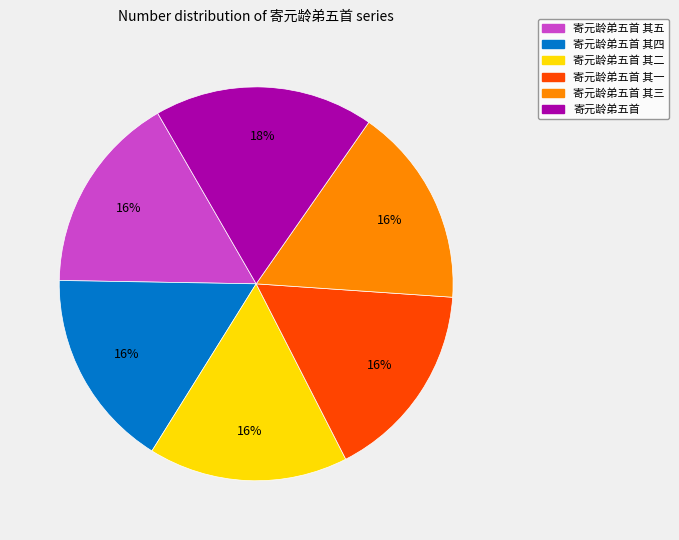

Count the number of slices in the pie.

6